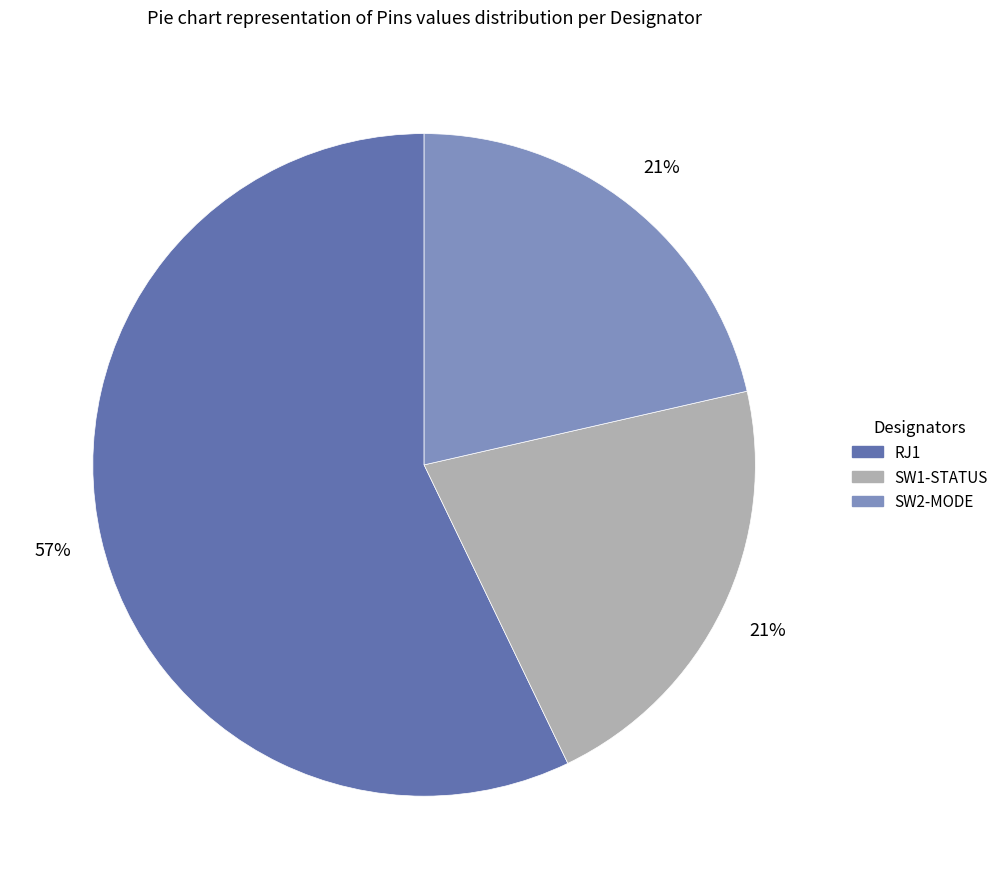

The SW2-MODE slice represents 28% of the pie. True or false?

False